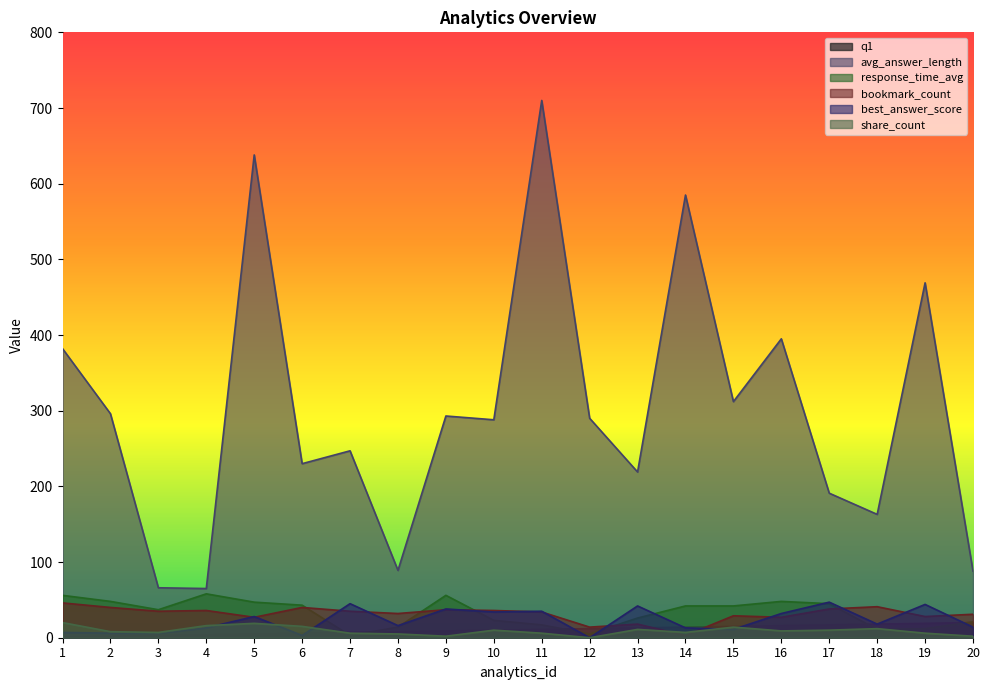

What is the difference between the response_time_avg values at 14 and 19?

30